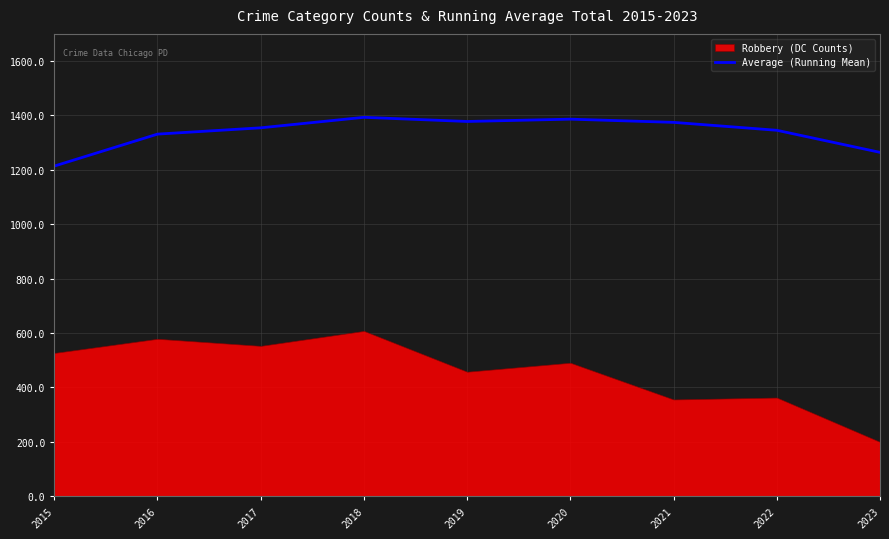

True or false: Average (Running Mean) has a value of 847.6 at 2022.

False